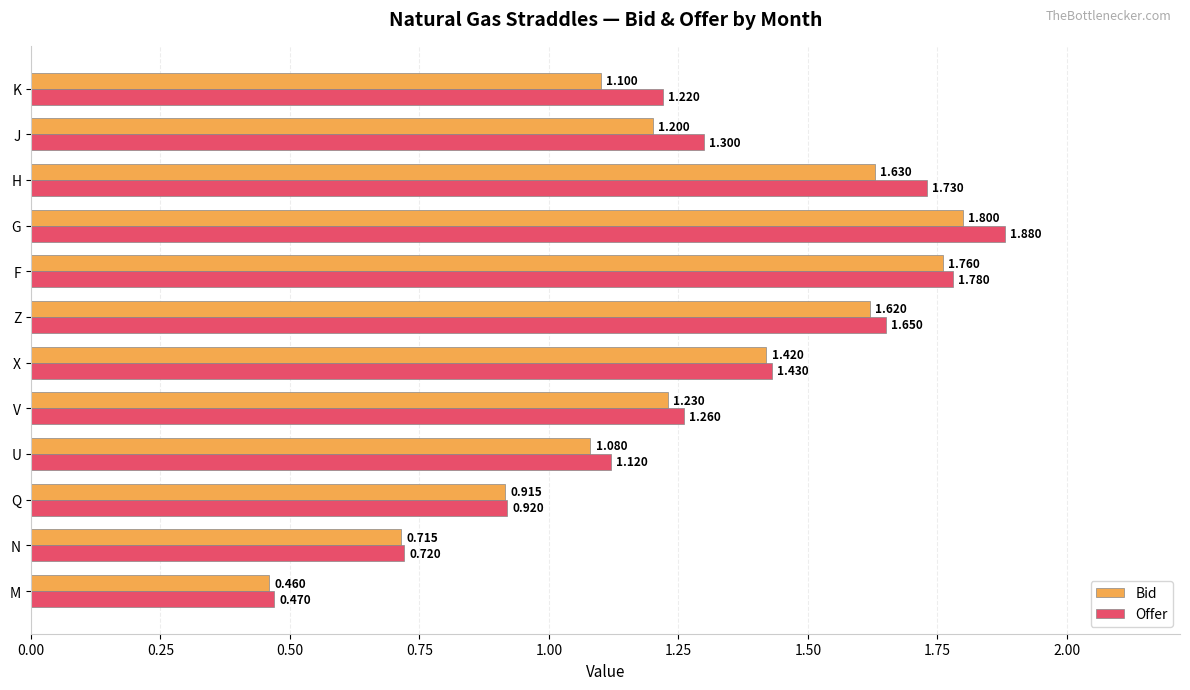

Which category has the highest value in the Offer series?

G